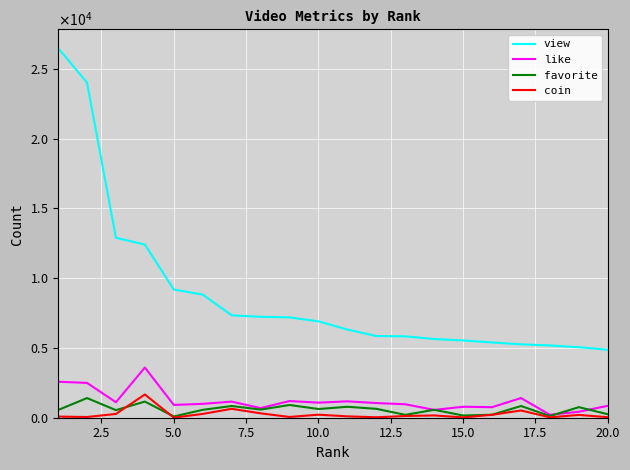

What are all the series names shown in the legend?

view, like, favorite, coin